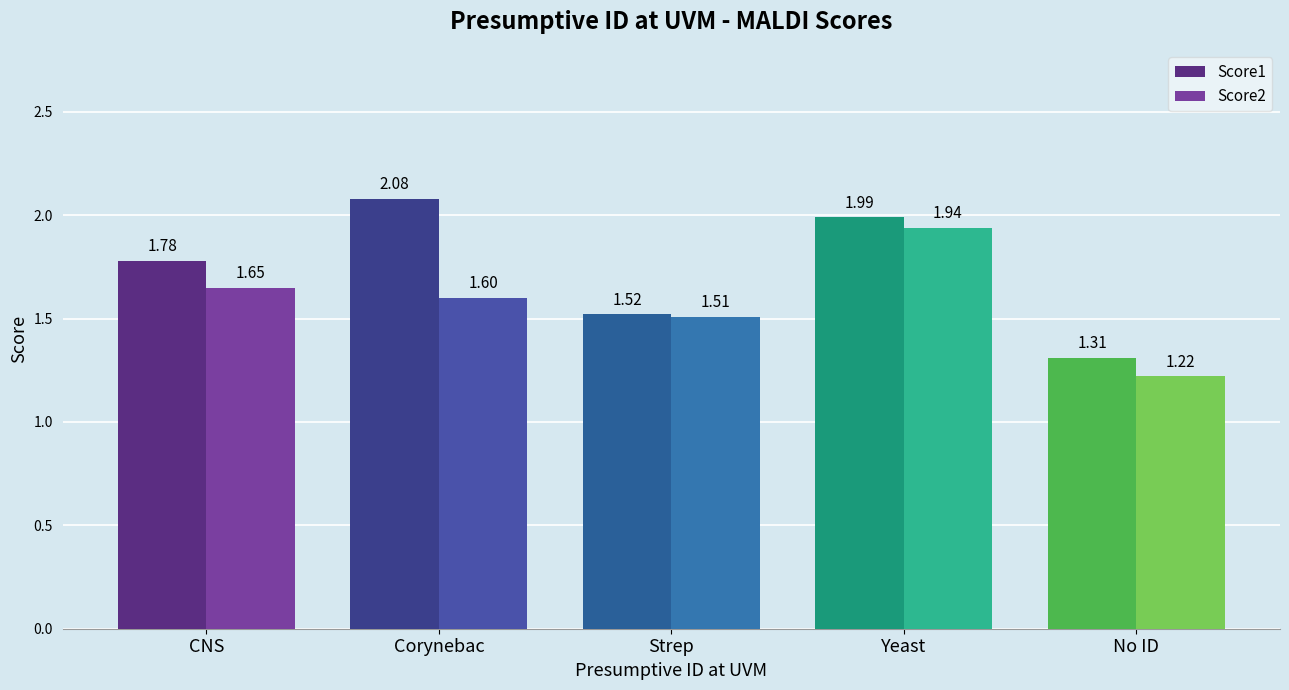

What is the difference between the maximum and minimum values in the Score2 series?

0.7